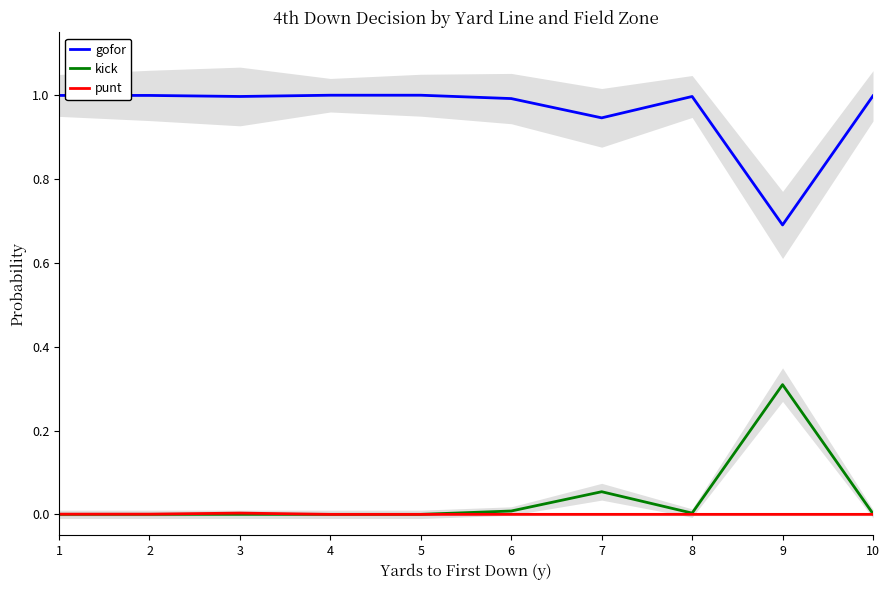

At which category does kick reach its first local peak?

7